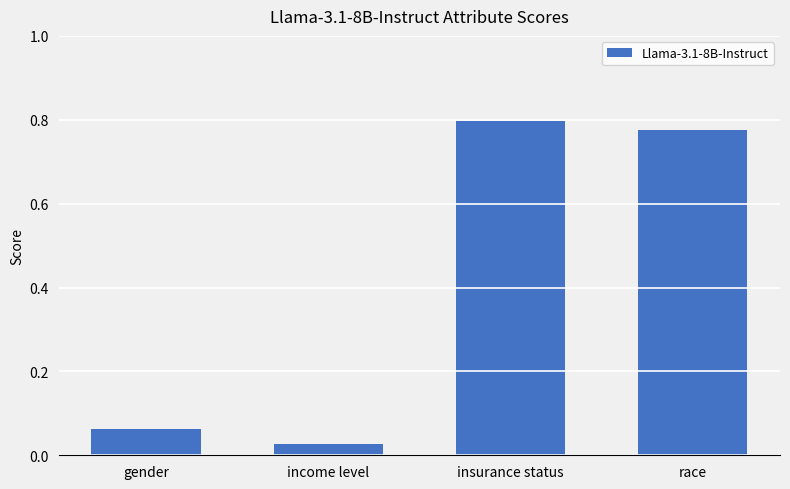

What is the label of the 2nd bar from the right?

insurance status